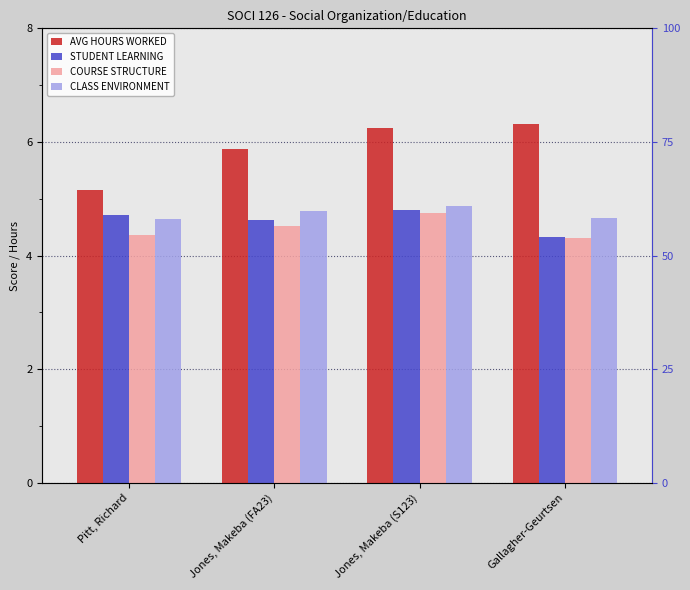

What position from the right is Jones, Makeba (FA23)?

3